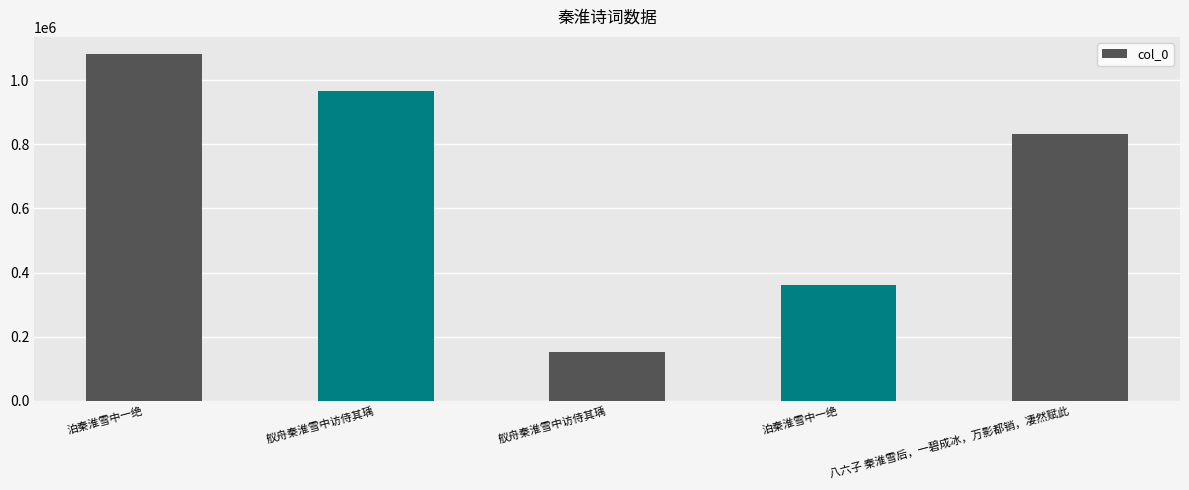

Count the number of data series in this chart.

1